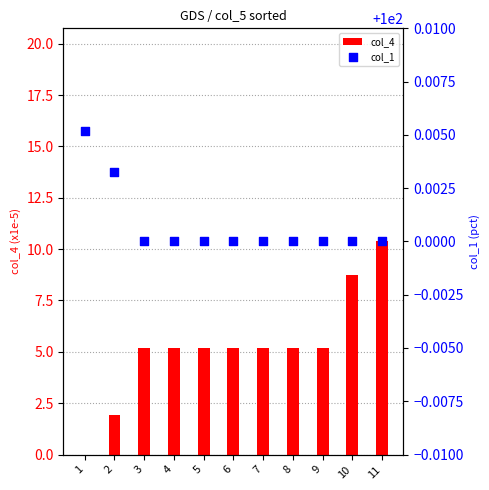

Is the value of col_4 at 1 greater than the value of col_1 at 9?

No